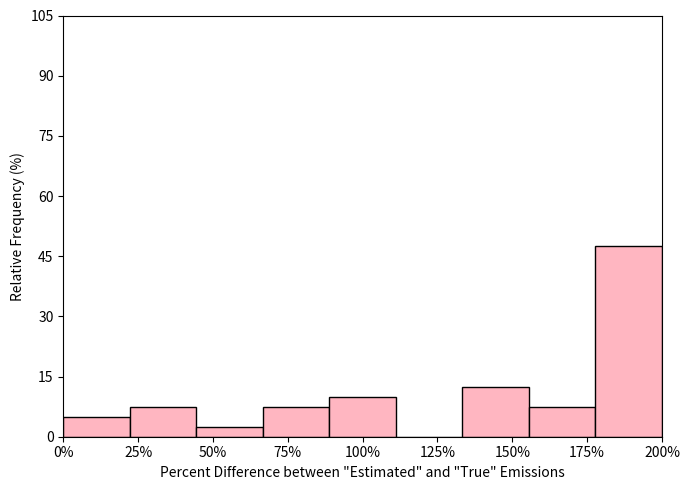

Over which range of the x-axis is the bar tallest?

180 to 200